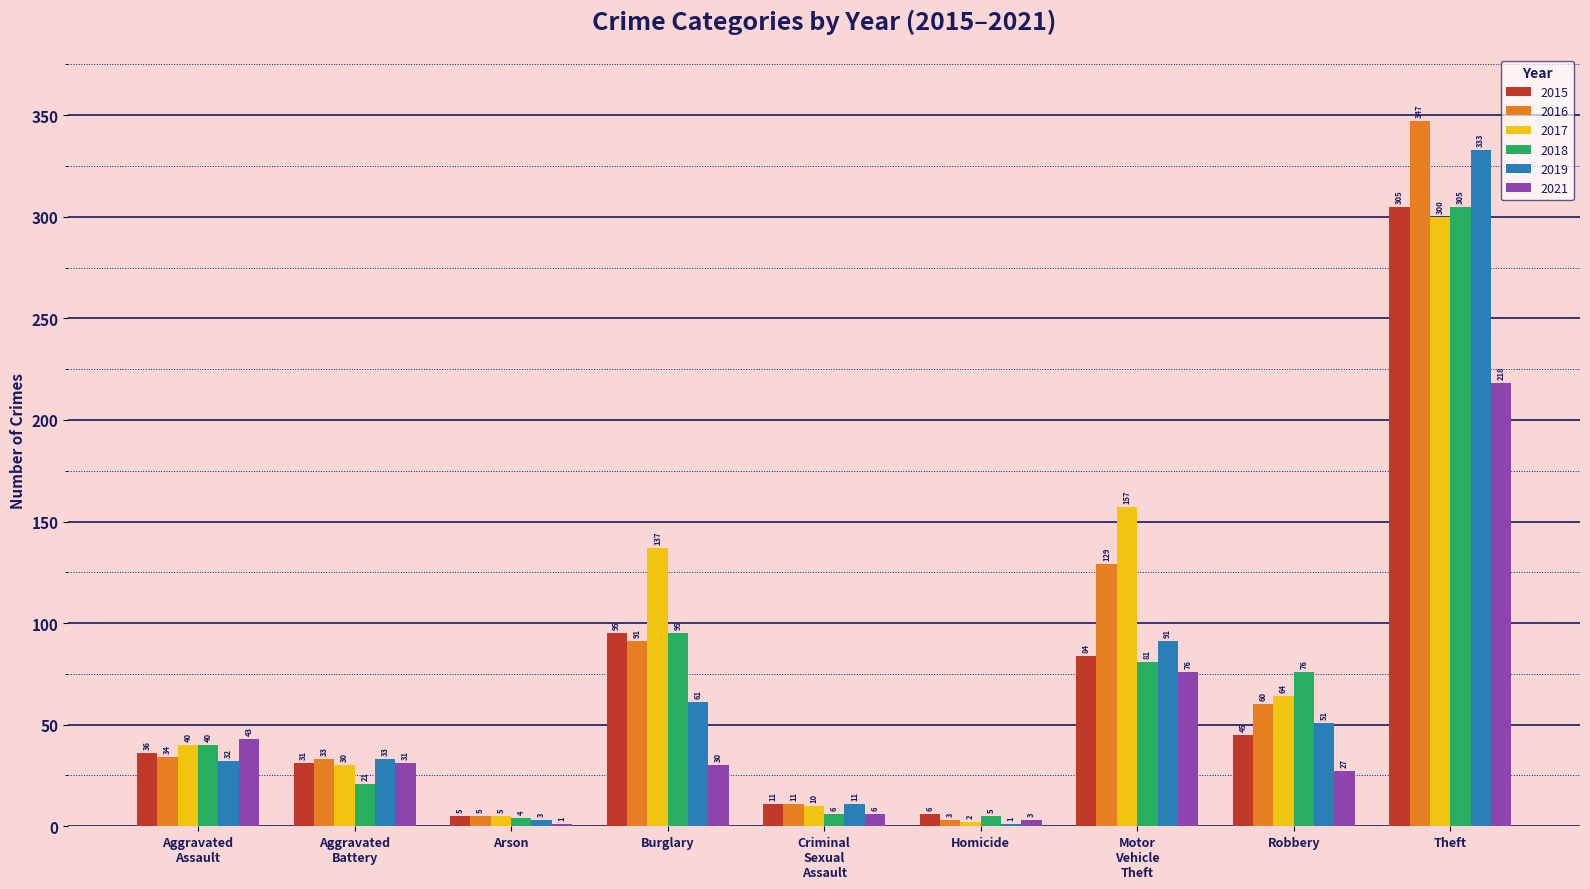

At which label is 2021 closest to 109?

Motor
Vehicle
Theft